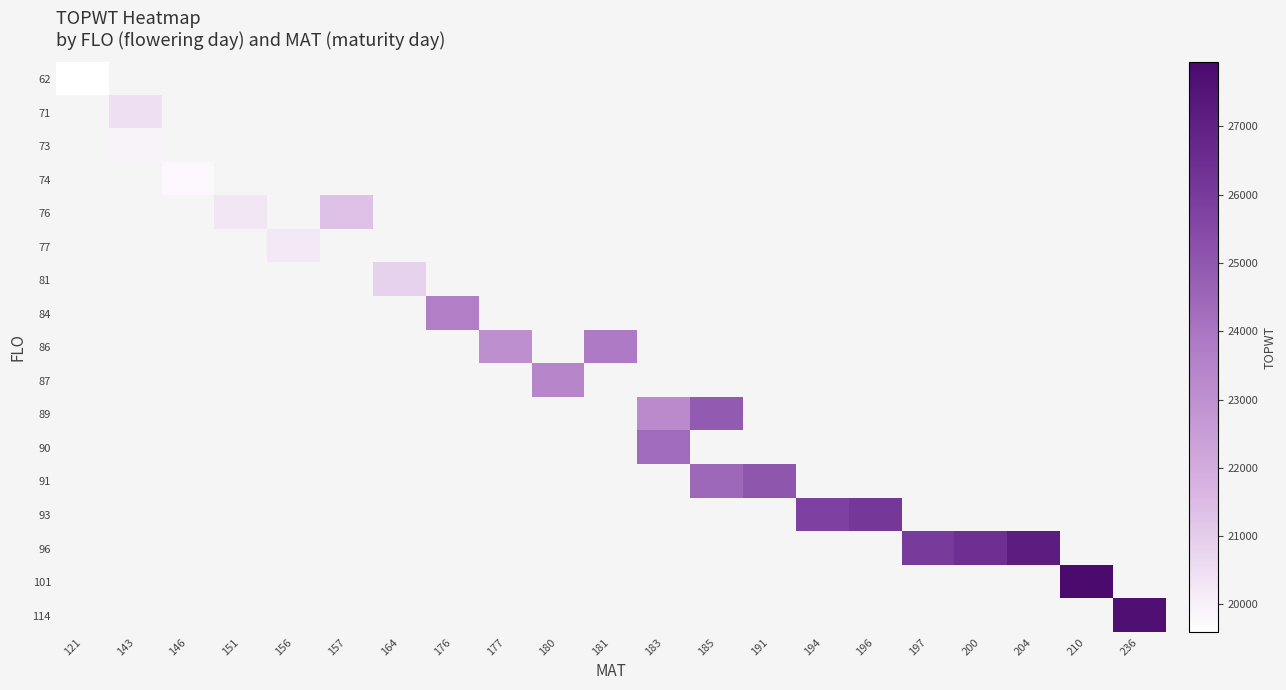

Which label corresponds to the largest value in the chart?

210